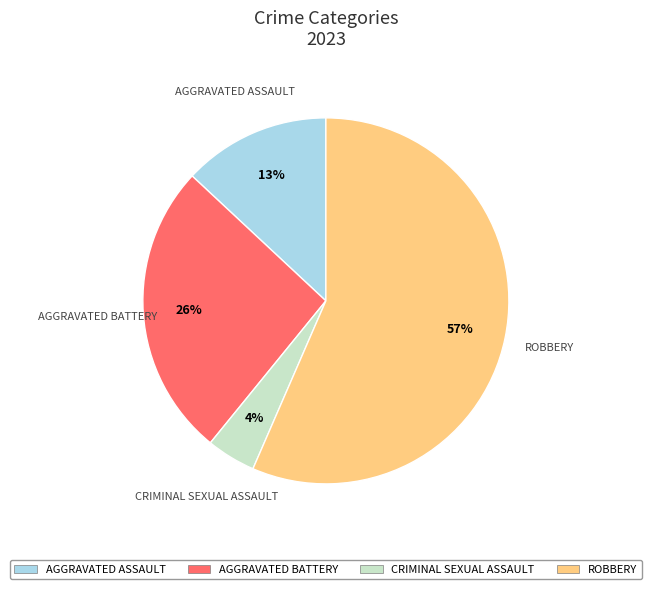

Does any single category account for the majority?

Yes